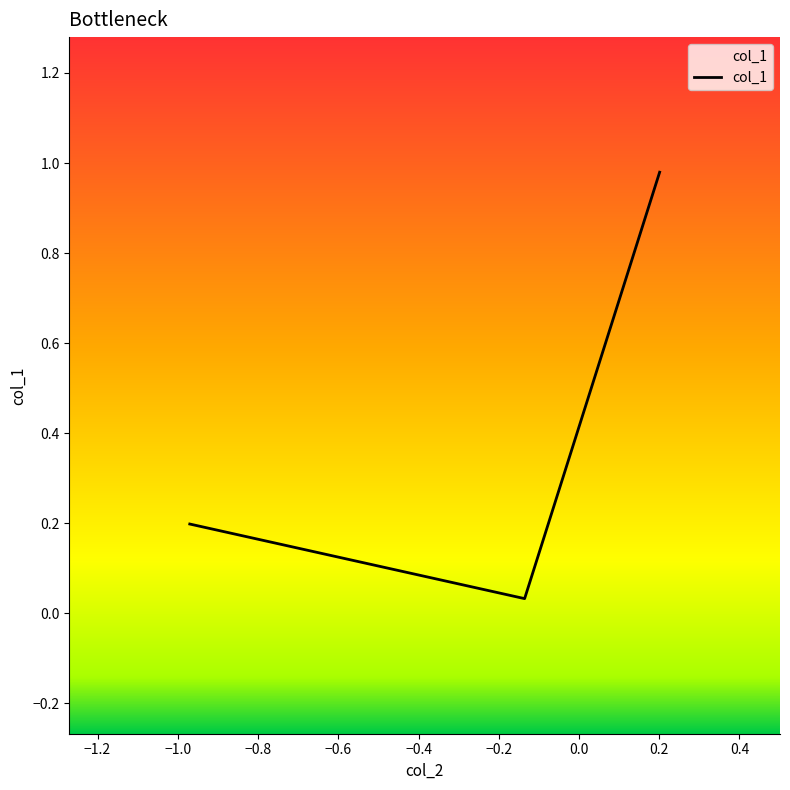

What is the average value?

0.4